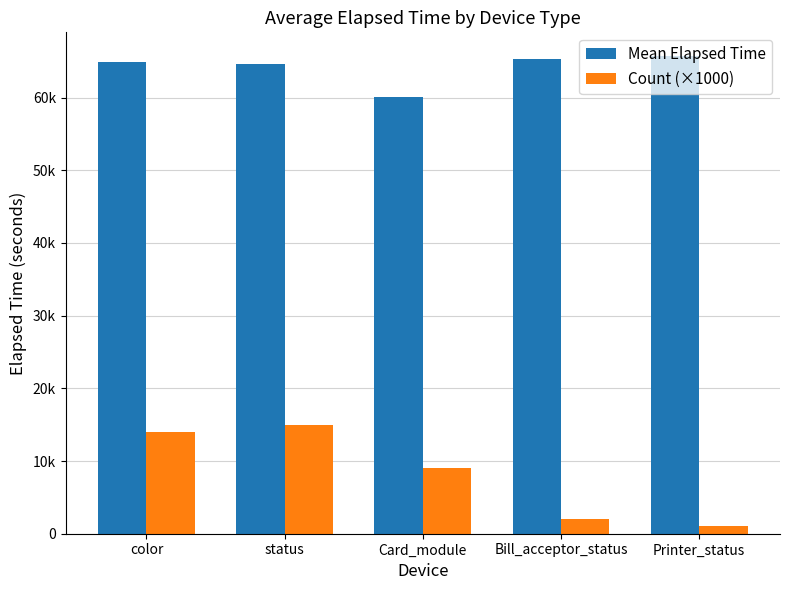

Is the value of Count (×1000) at status greater than the value of Mean Elapsed Time at status?

No